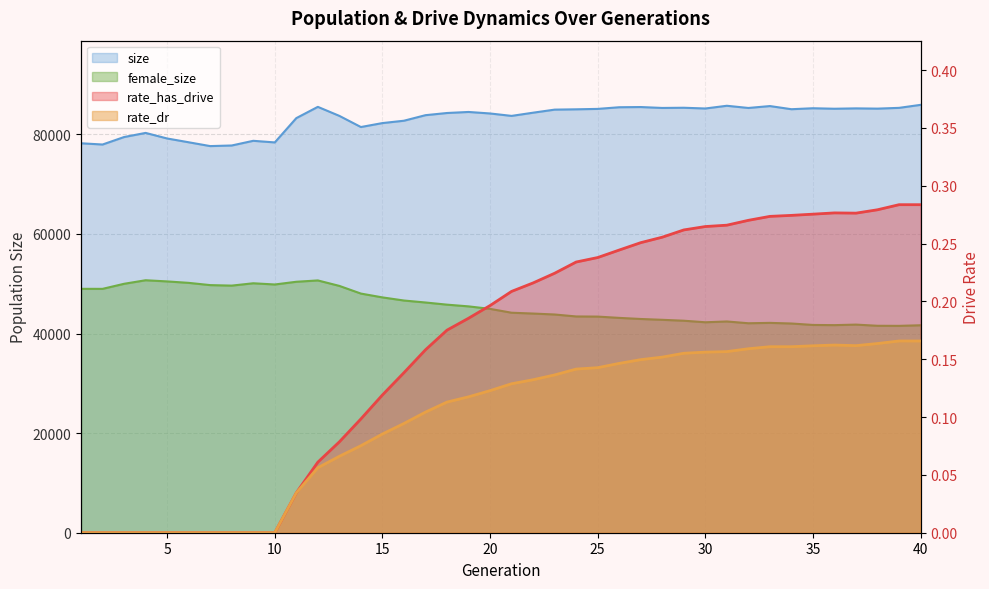

Does the chart have visible grid lines?

Yes